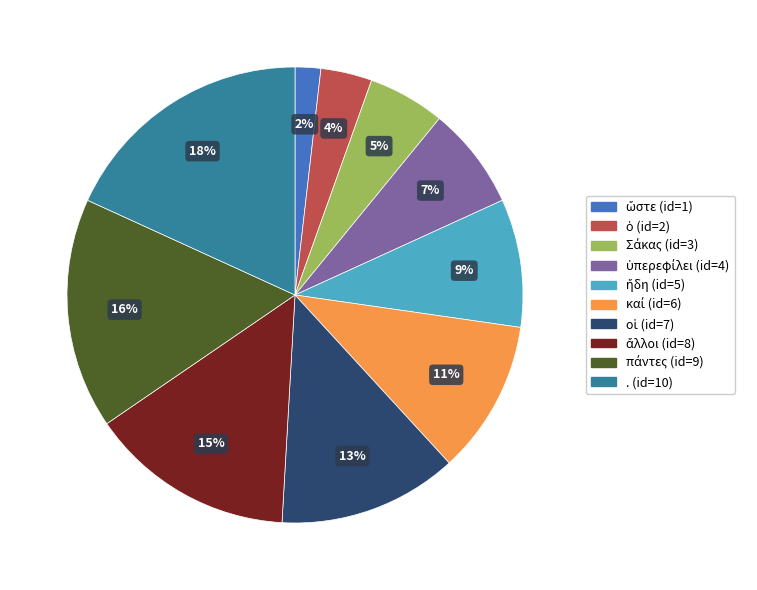

To the nearest percent, what is the average slice percentage?

10%